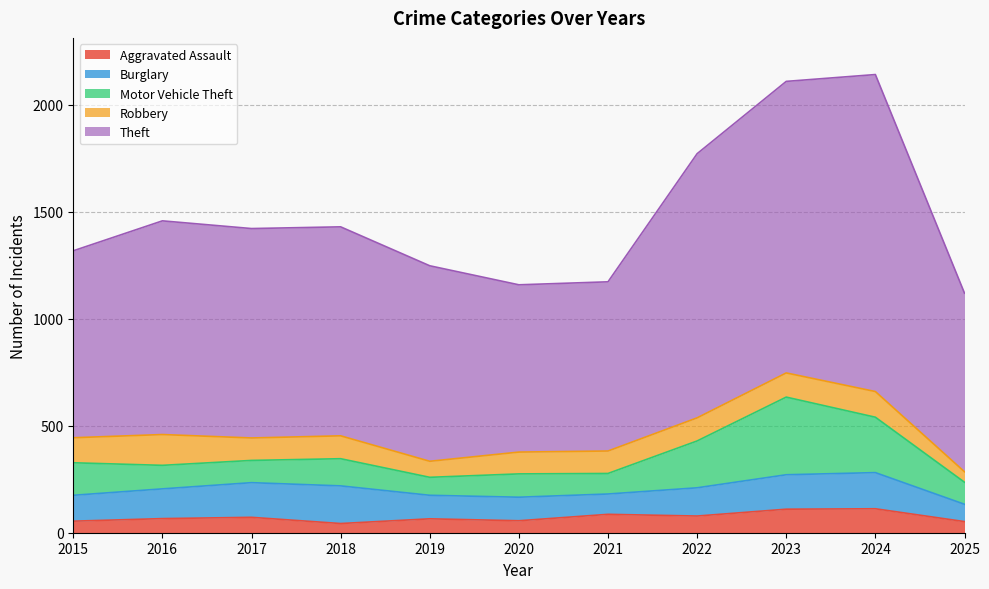

How many lines are shown in the chart?

5